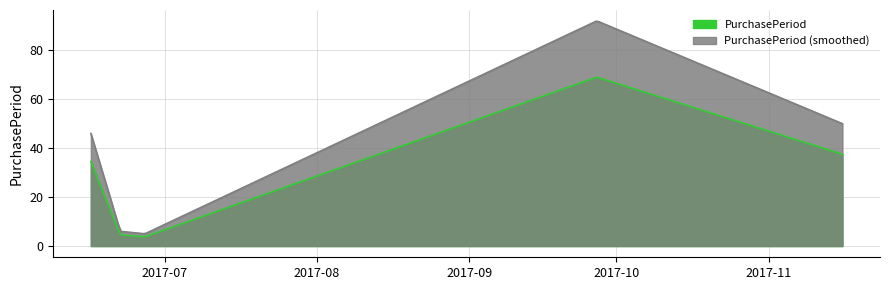

What is the minimum value shown in the chart?

5